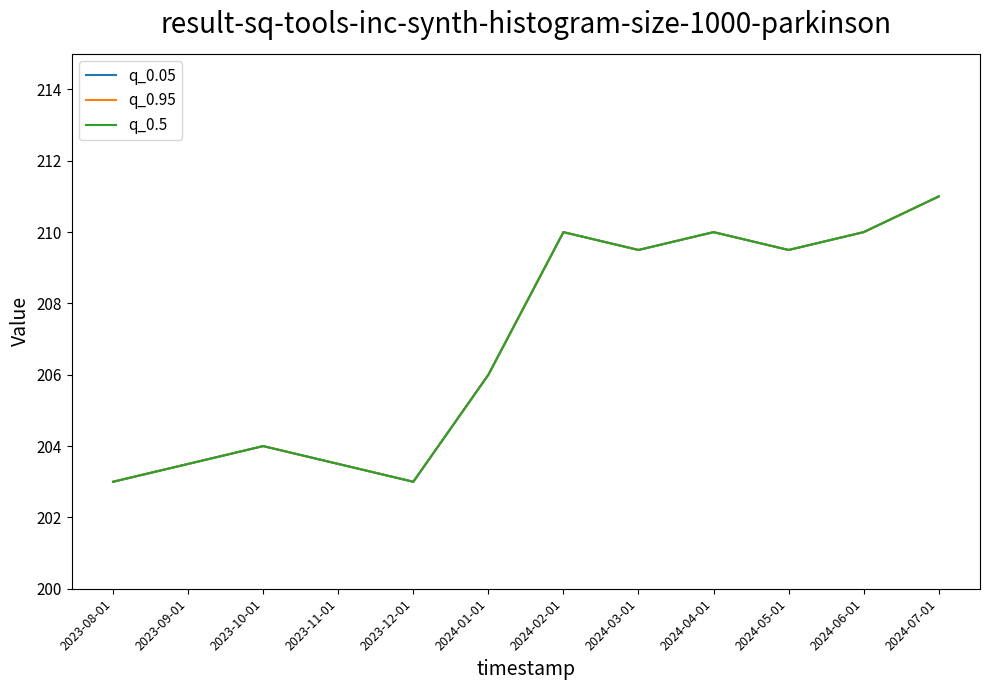

Does the chart have visible grid lines?

No